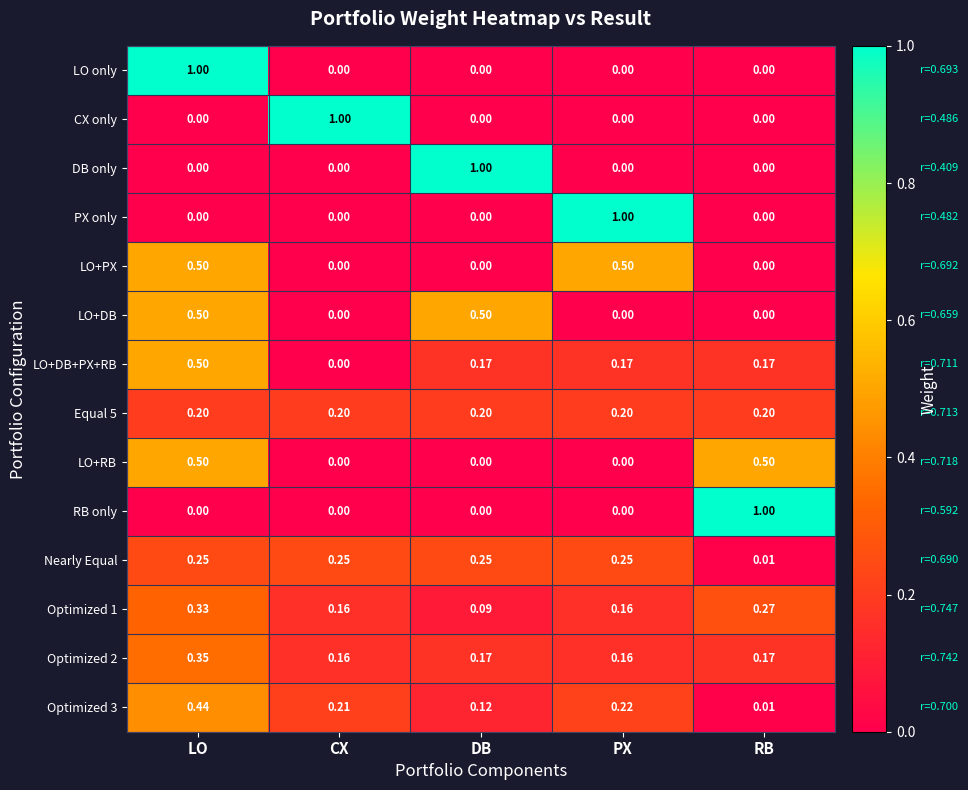

Where is LO+DB+PX+RB nearest to the value 0?

CX